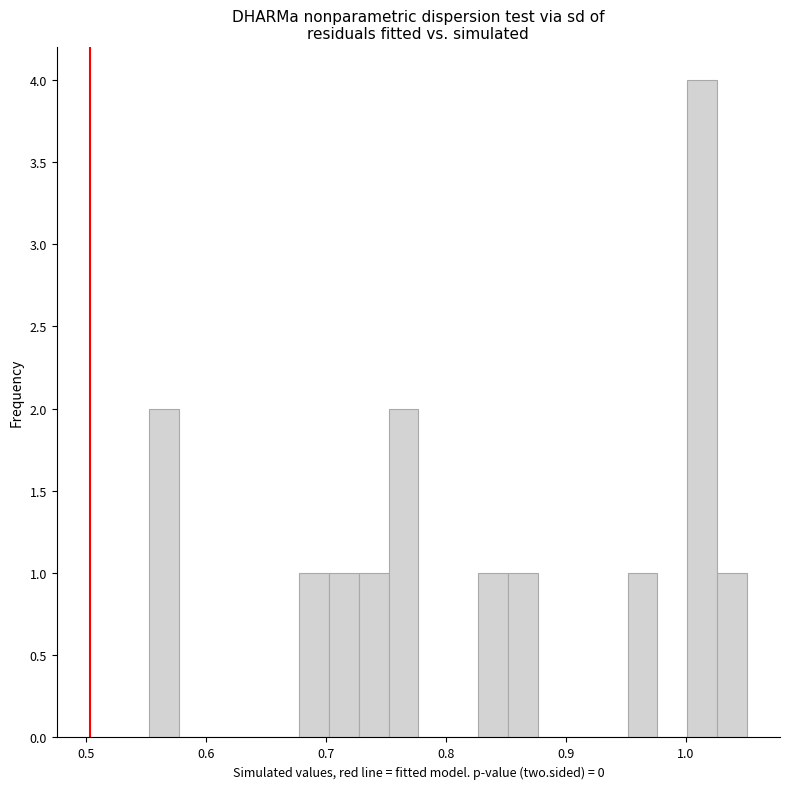

Read against the x-axis, roughly where is the centre of the tallest bar?

1.01